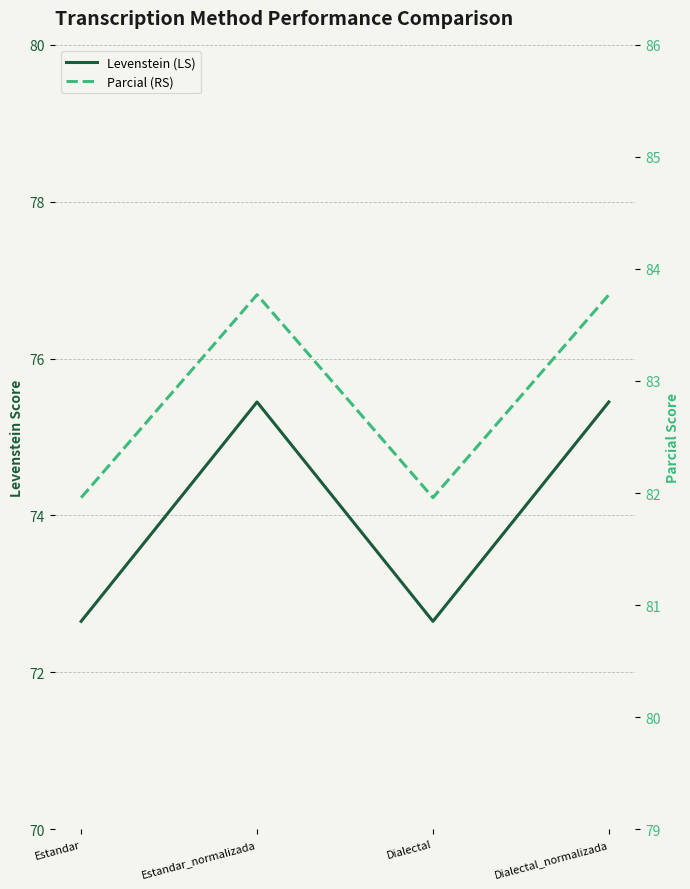

At how many categories does at least one series exceed 79?

4